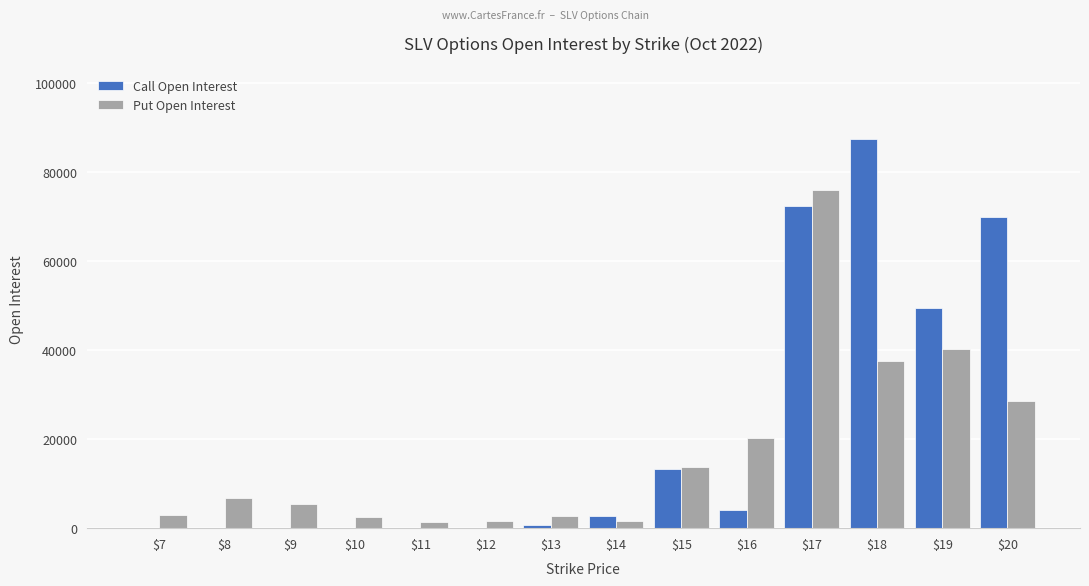

What is the greatest value displayed?

87422